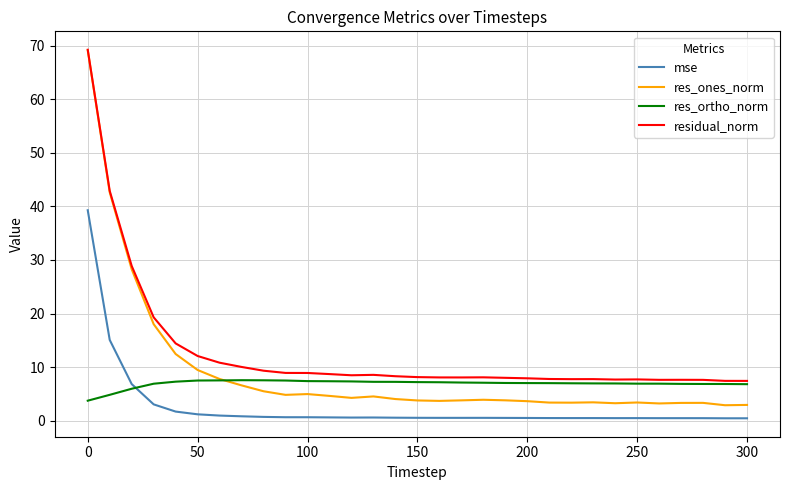

True or false: mse and res_ones_norm cross at least once.

False